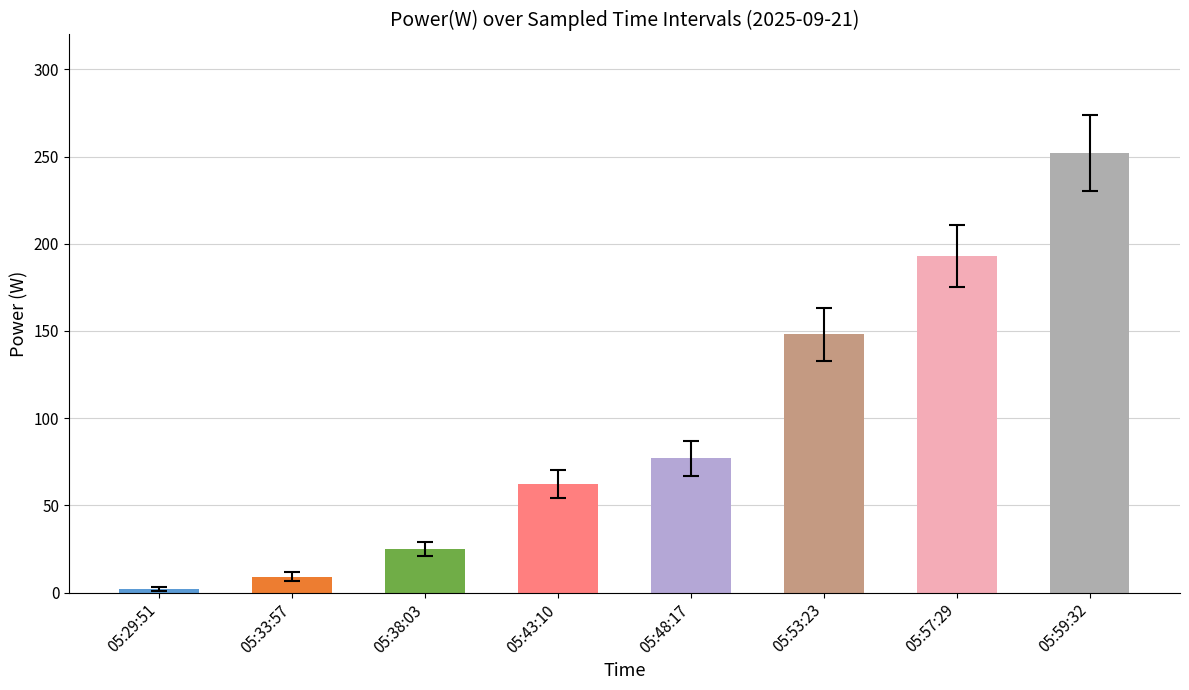

What is the sum of all values?

768